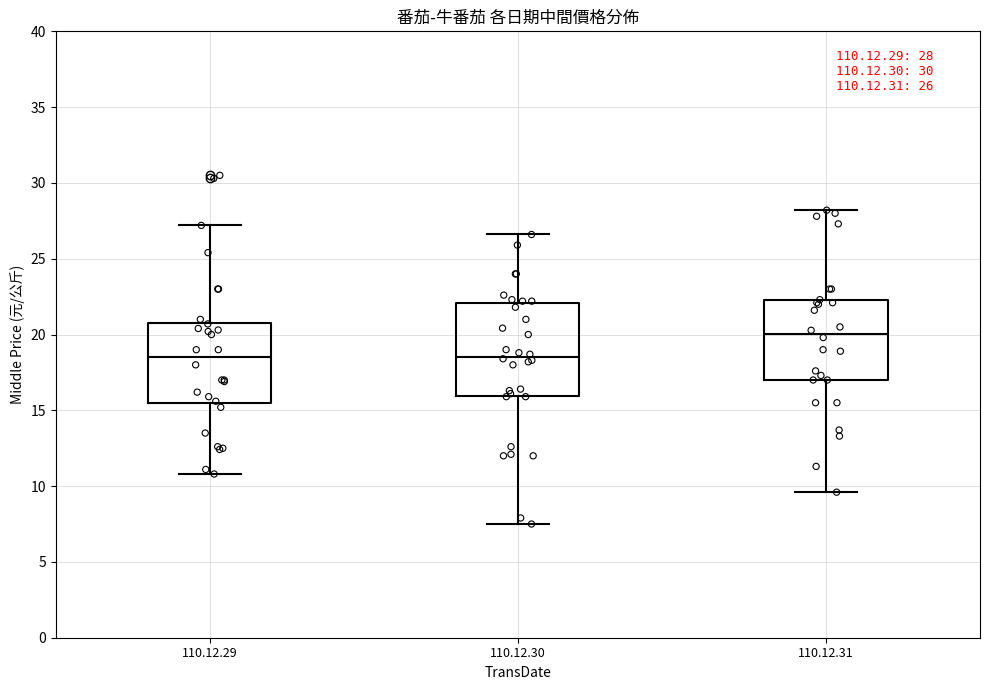

Comparing the boxes themselves (not the whiskers), which one is the tallest?

110.12.30